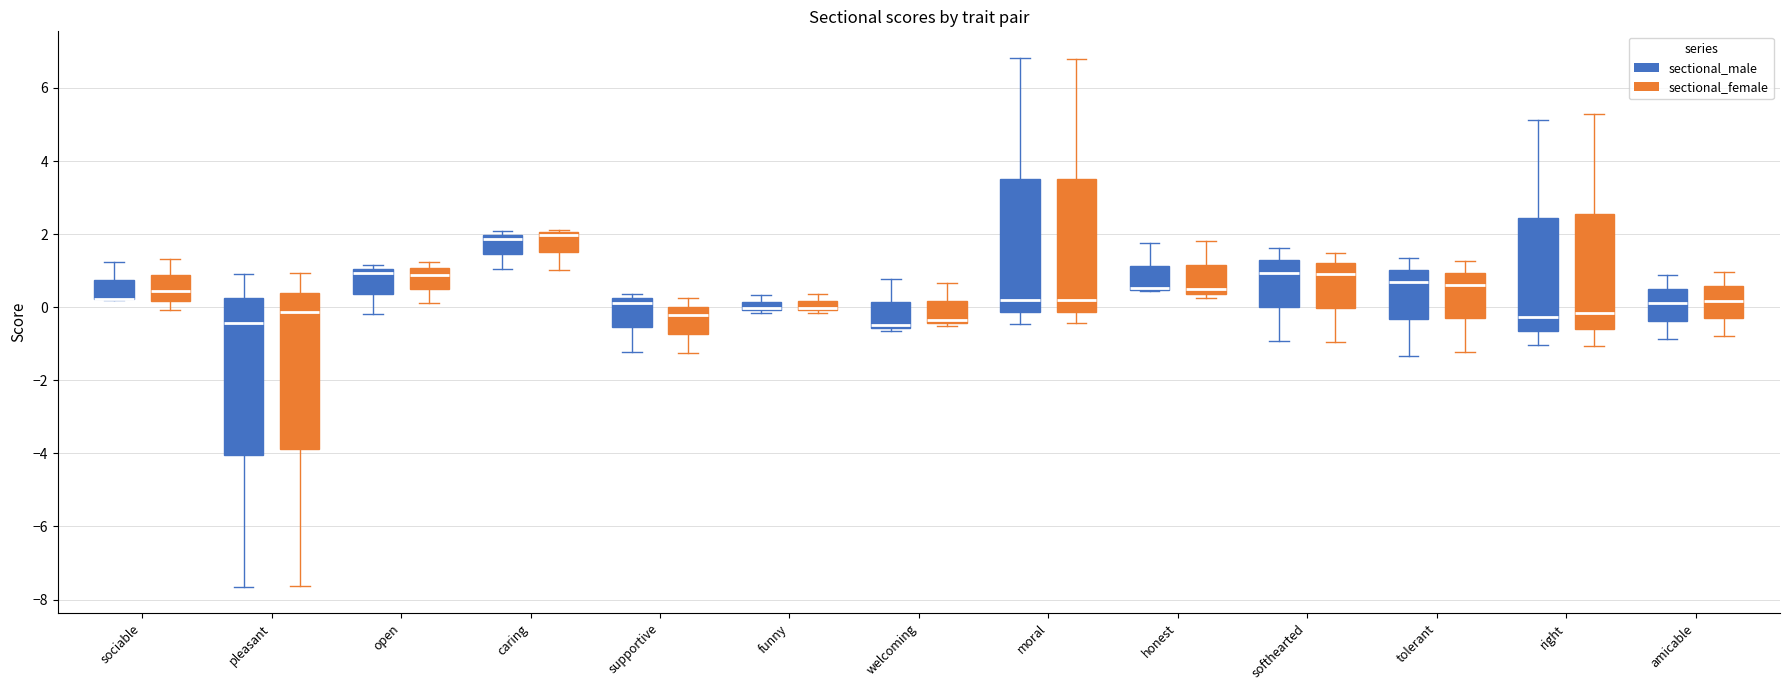

Where is the lower edge of the box for welcoming (sectional_female) on the y-axis? The values are not printed on the chart, so give them approximately, as read against the axis.

-0.4